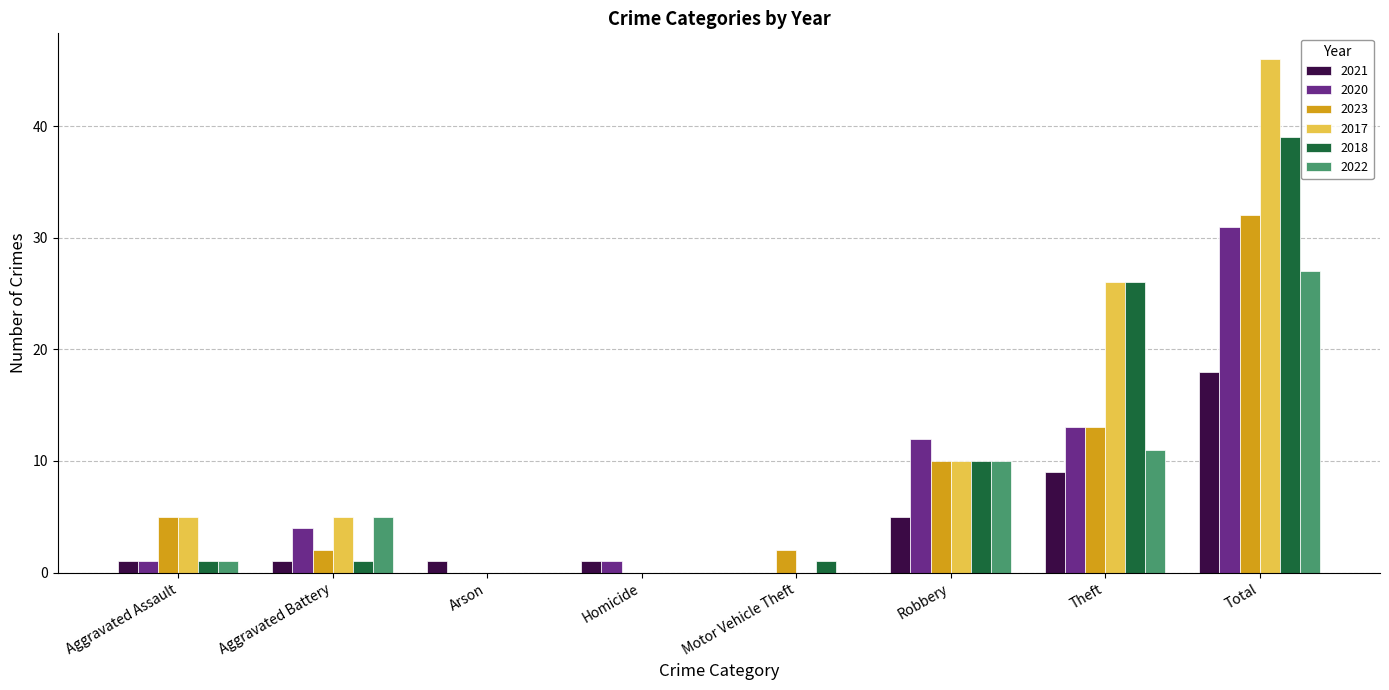

At which label does 2018 reach its peak?

Total